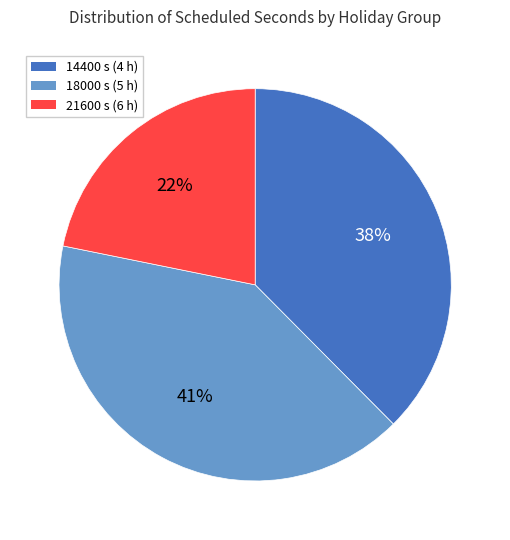

How many segments does this pie chart have?

3